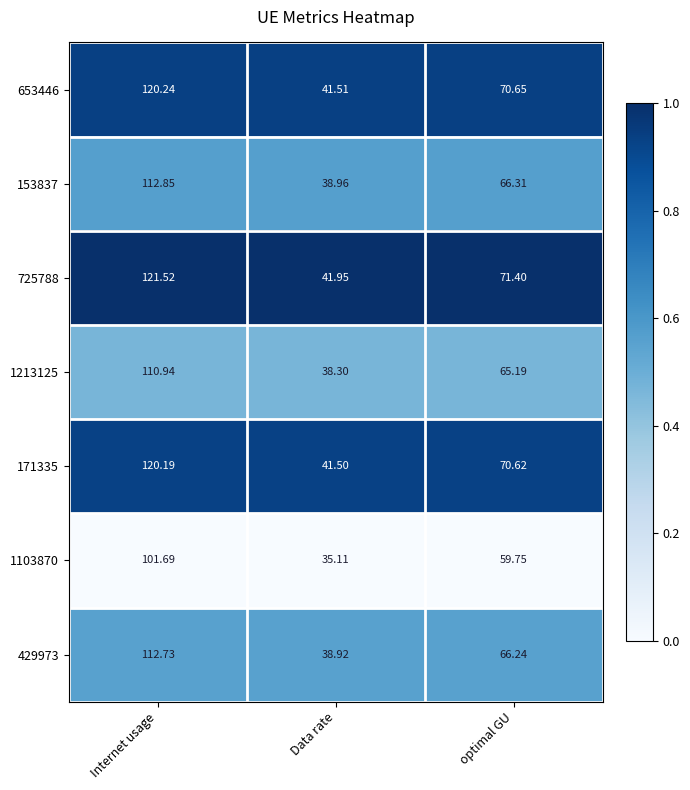

At which label is 171335 closest to 80?

optimal GU